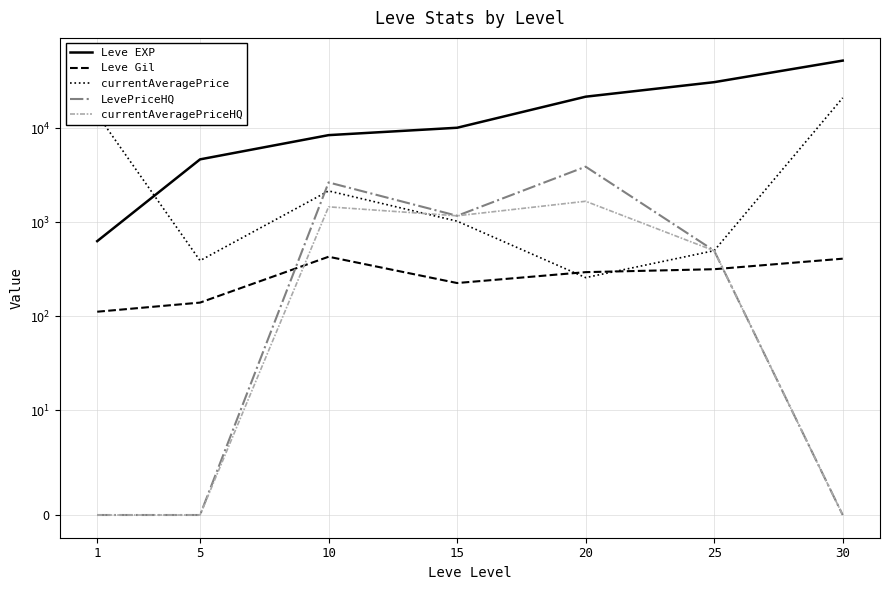

What are all the series names shown in the legend?

Leve EXP, Leve Gil, currentAveragePrice, LevePriceHQ, currentAveragePriceHQ